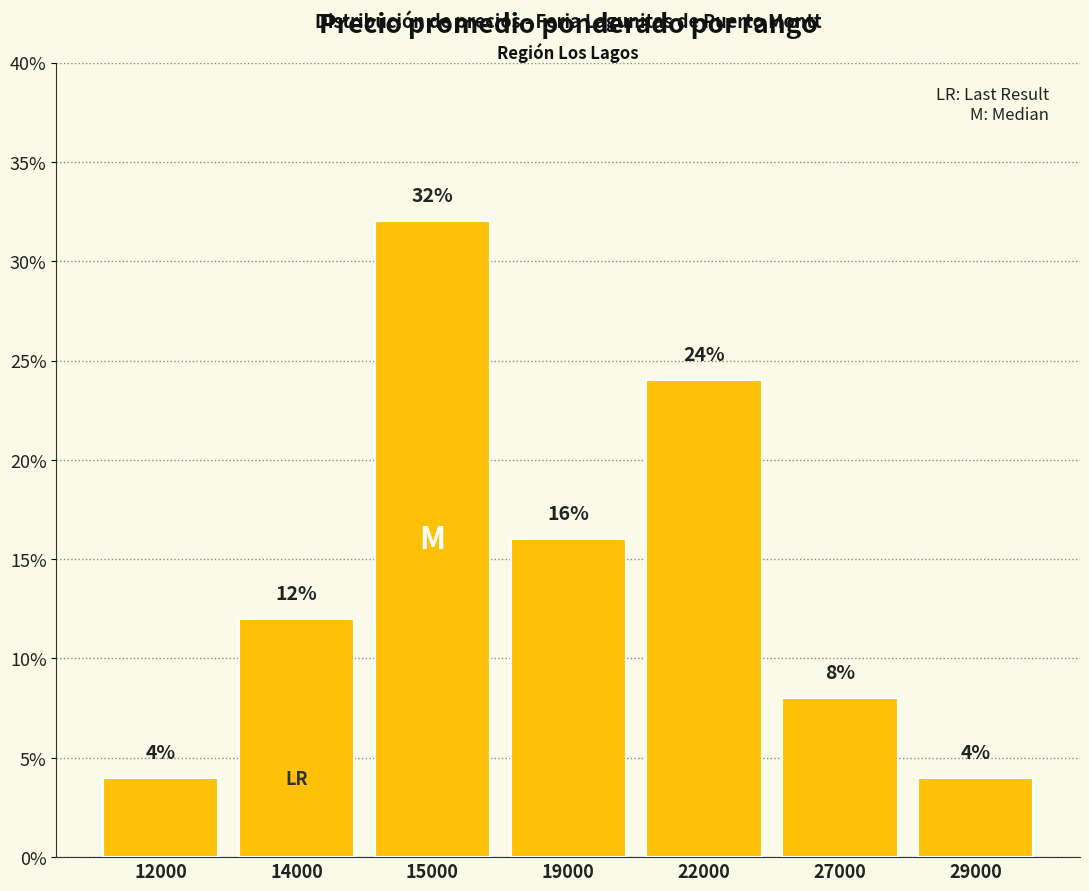

Which has a higher value, 14000 or 15000?

15000